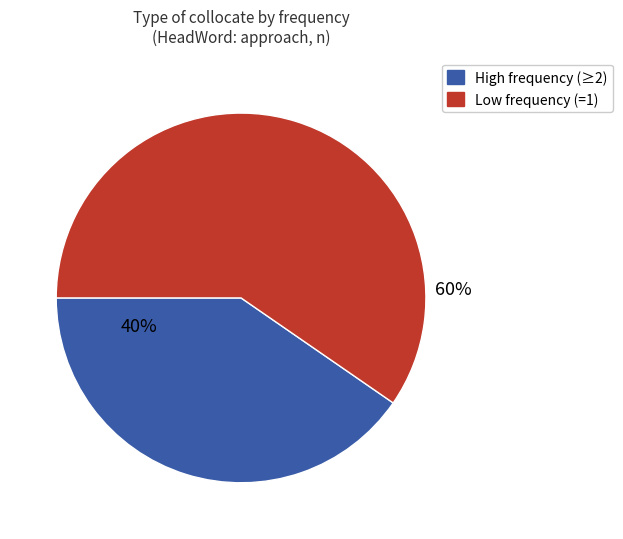

To the nearest percent, what is the average slice percentage?

50%